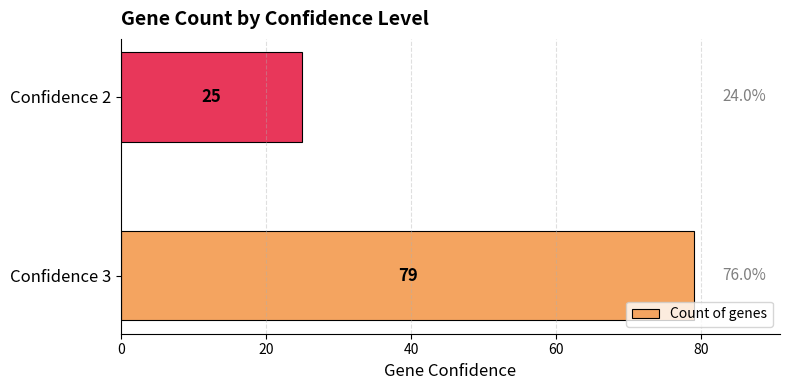

Reading bottom to top, list all the values displayed in this chart.

79	25